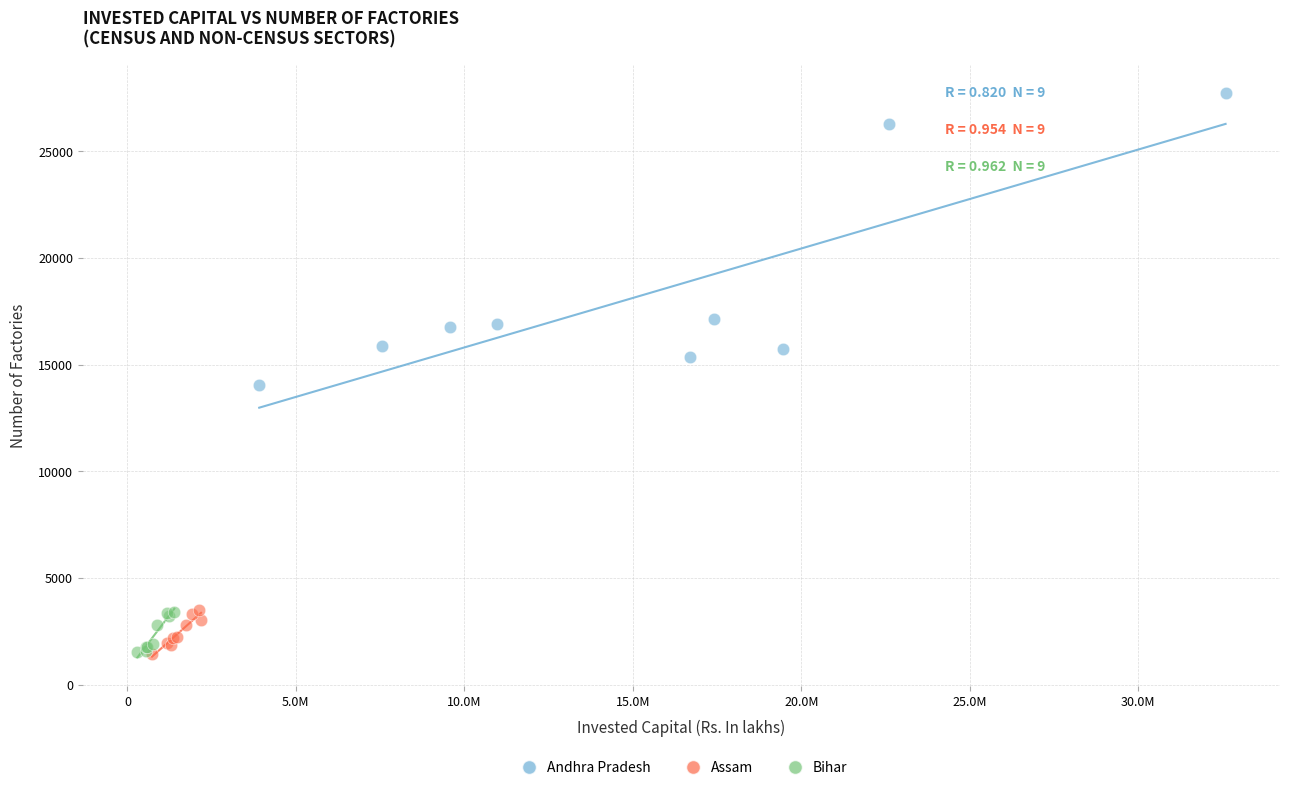

Which series has the largest Y range (max minus min)?

Andhra Pradesh